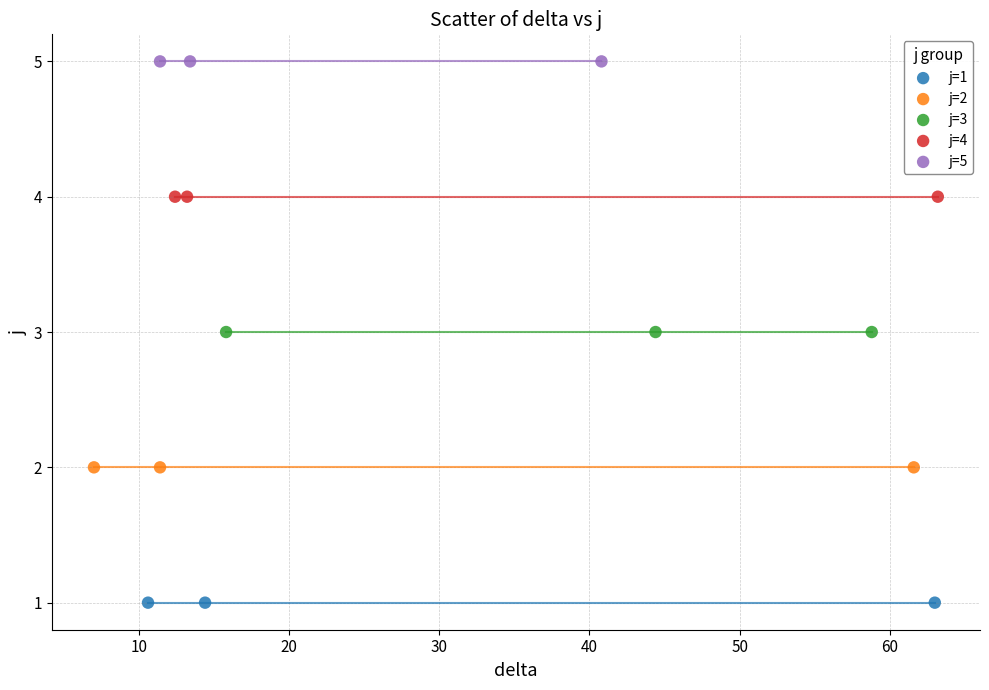

Which series reaches the minimum Y coordinate?

j=1